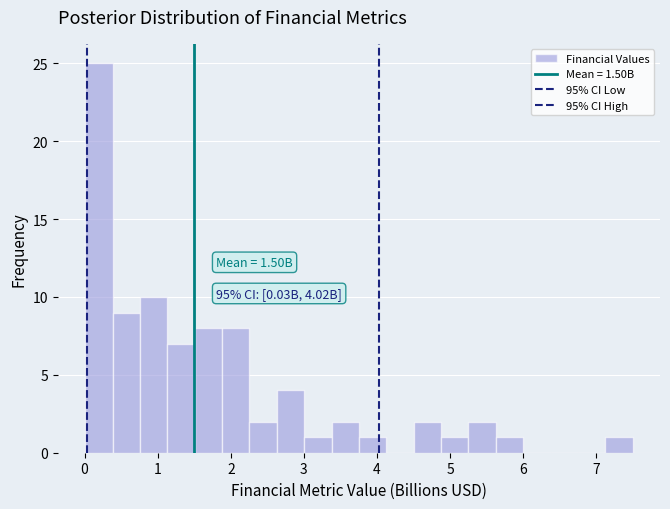

Around what value on the x-axis is the tallest bar? Give the approximate position of its centre, as read against the axis.

0.2